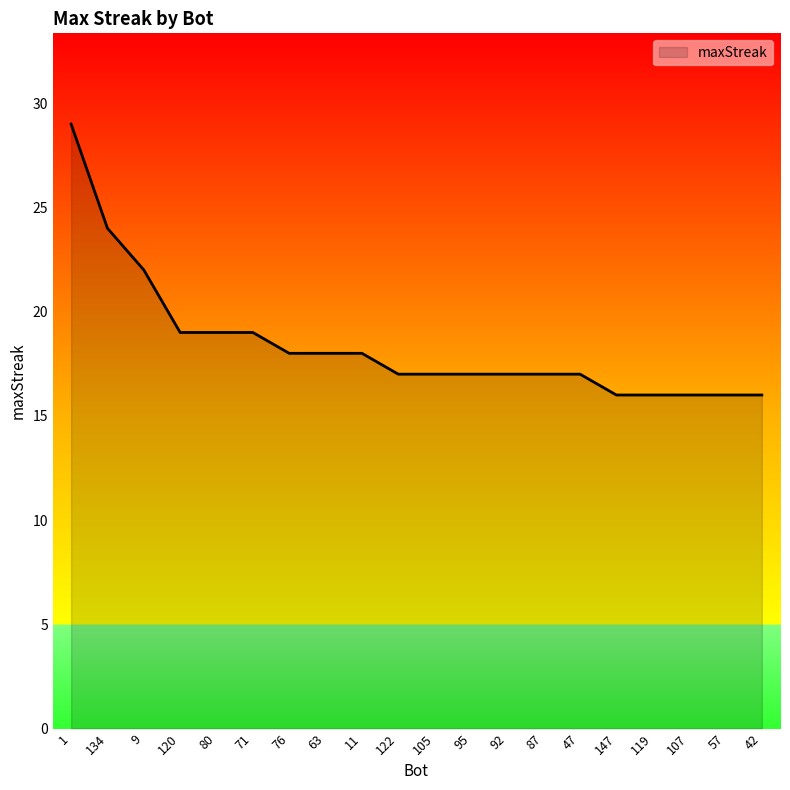

Reading left to right, what are all the values shown in this chart?

1=29	134=24	9=22	120=19	80=19	71=19	76=18	63=18	11=18	122=17	105=17	95=17	92=17	87=17	47=17	147=16	119=16	107=16	57=16	42=16